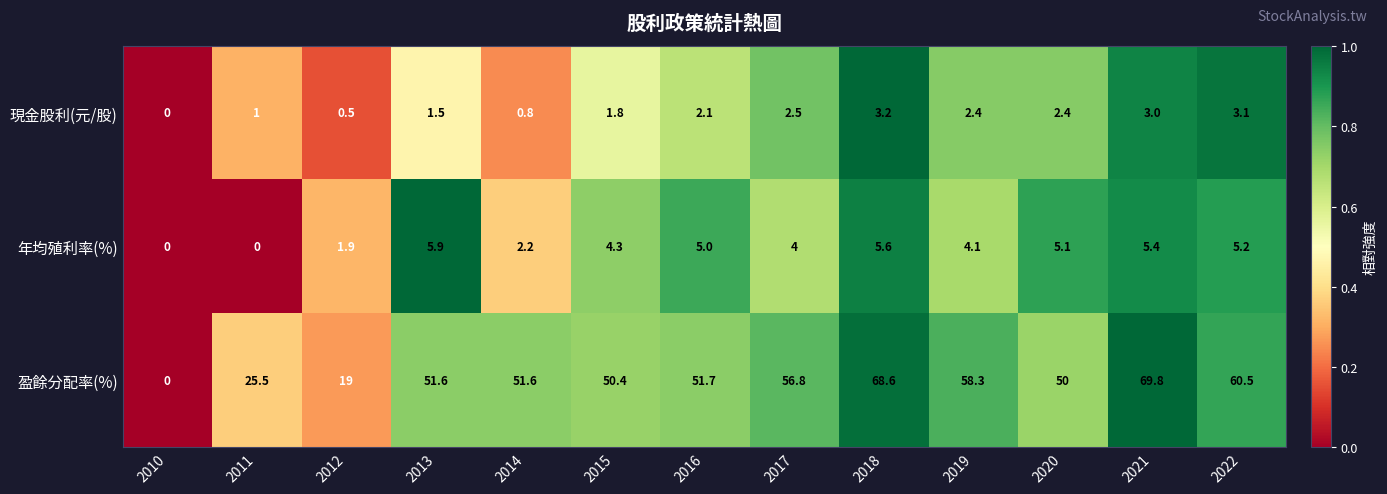

Rank the series by their maximum value, from highest to lowest.

盈餘分配率(%), 年均殖利率(%), 現金股利(元/股)